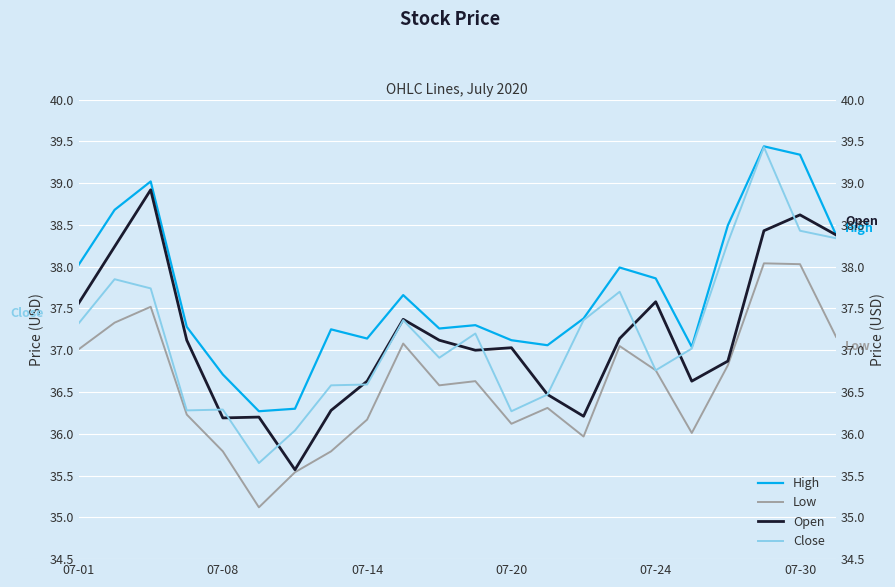

Rank the series by their maximum value, from lowest to highest.

Low, Open, Close, High